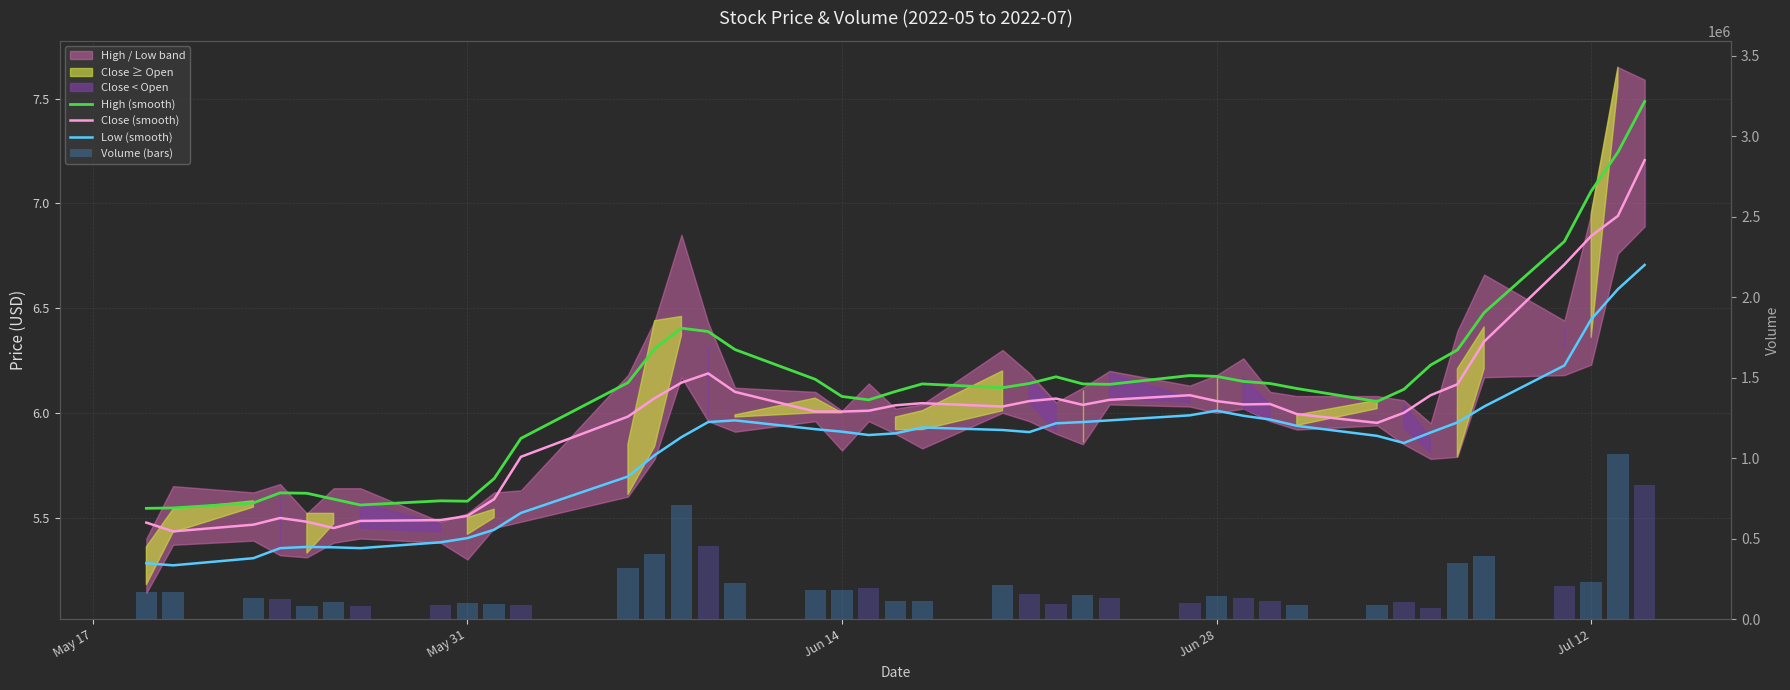

Is the value of Volume (bars) at 39 greater than the value of High (smooth) at 6?

Yes